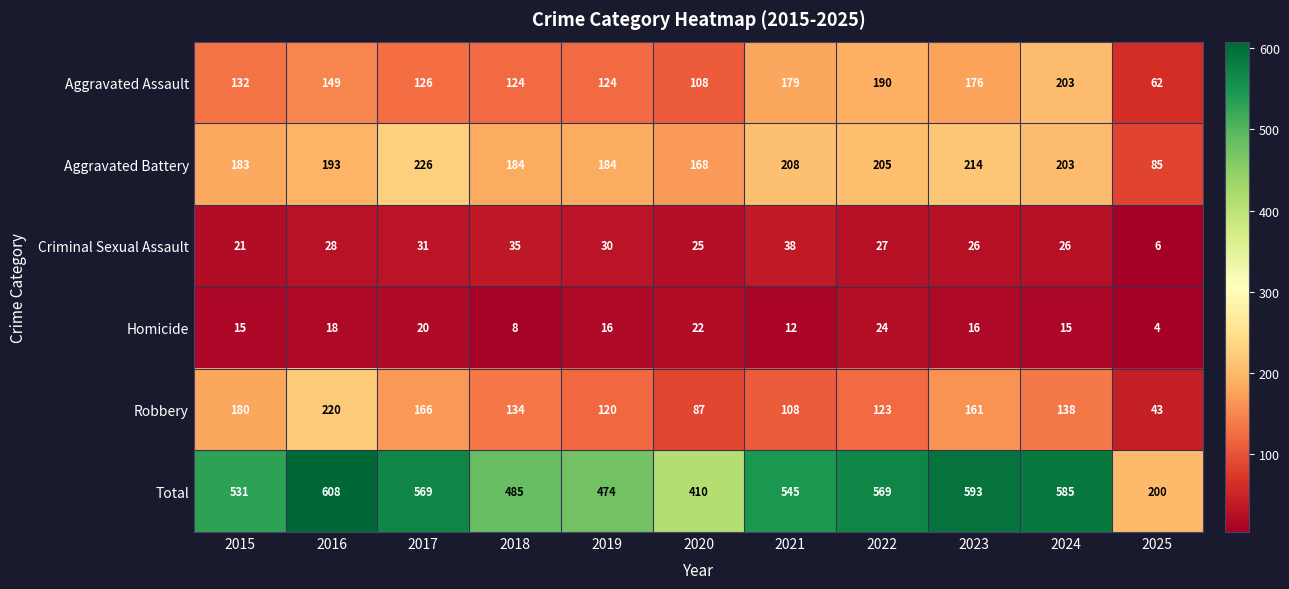

Between 2015 and 2019, which series saw the biggest shift?

Robbery